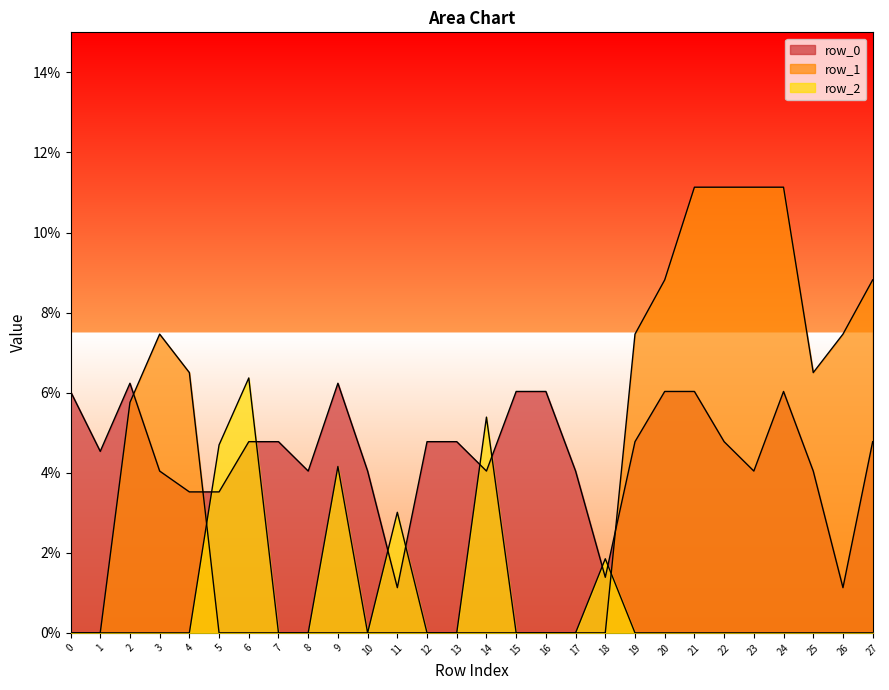

How many data points does each series have?

28